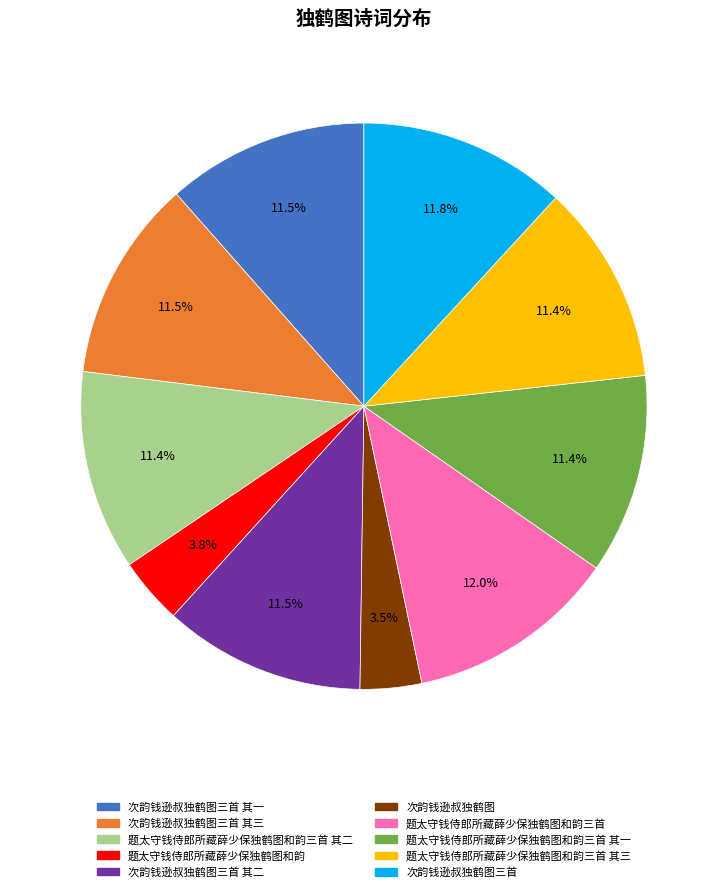

How much of the chart is everything except 题太守钱侍郎所藏薛少保独鹤图和韵三首 其一?

88.6%